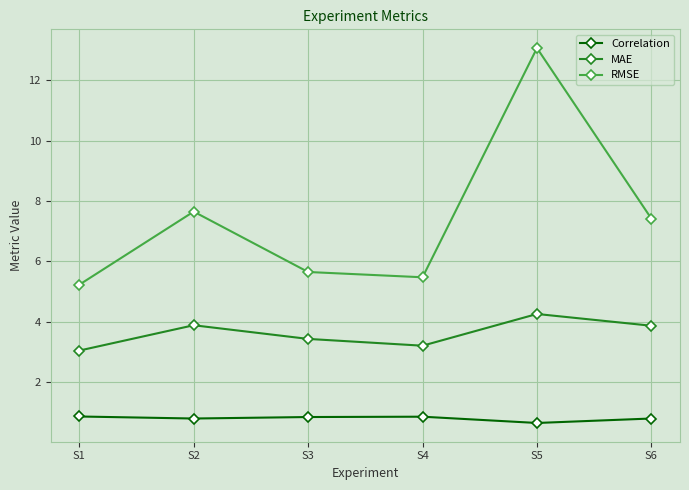

How many Correlation values are between 0 and 1?

6